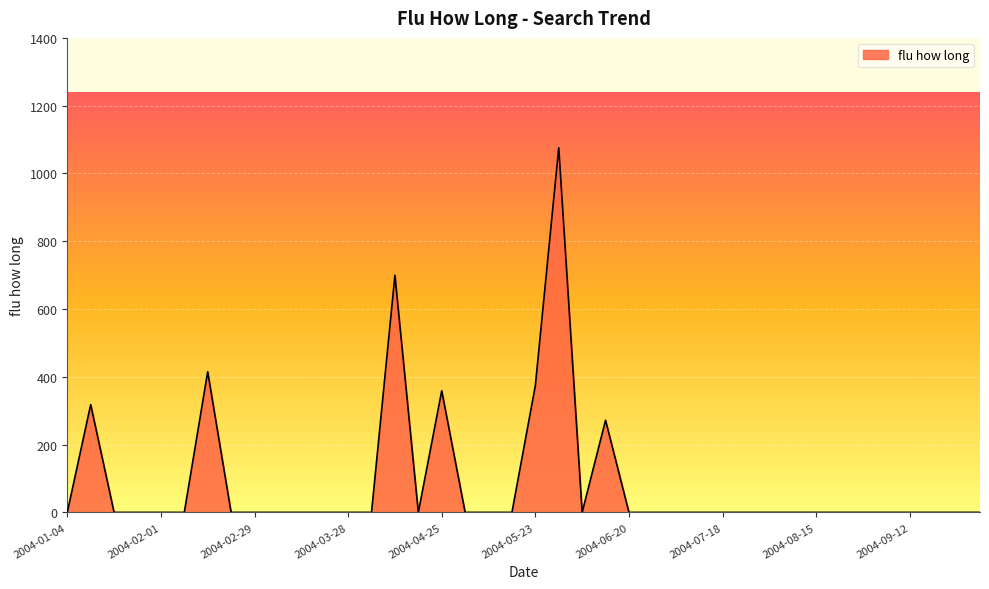

What is the difference between the maximum and minimum values?

1075.9